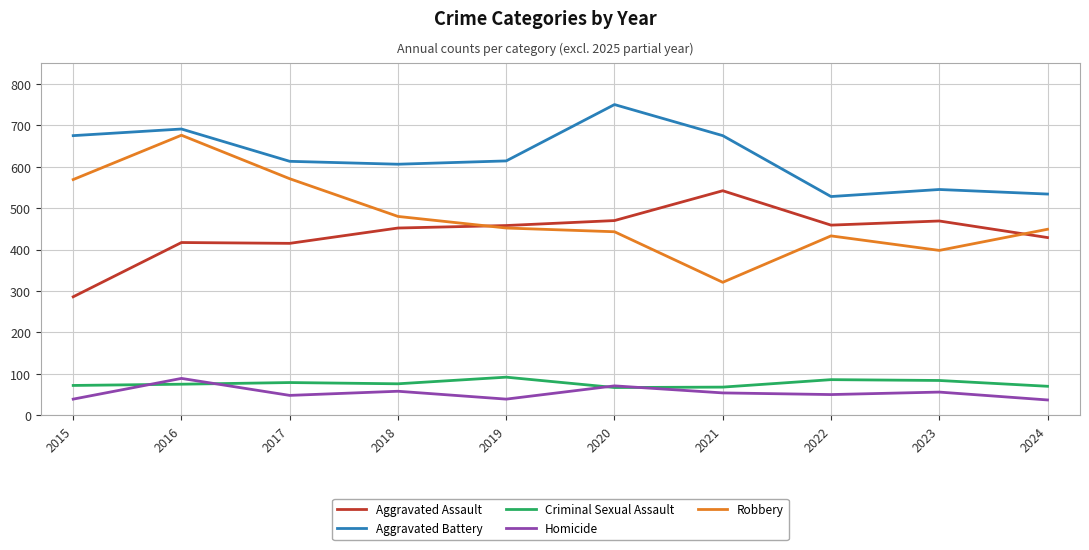

True or false: Criminal Sexual Assault and Aggravated Assault intersect in this chart.

False